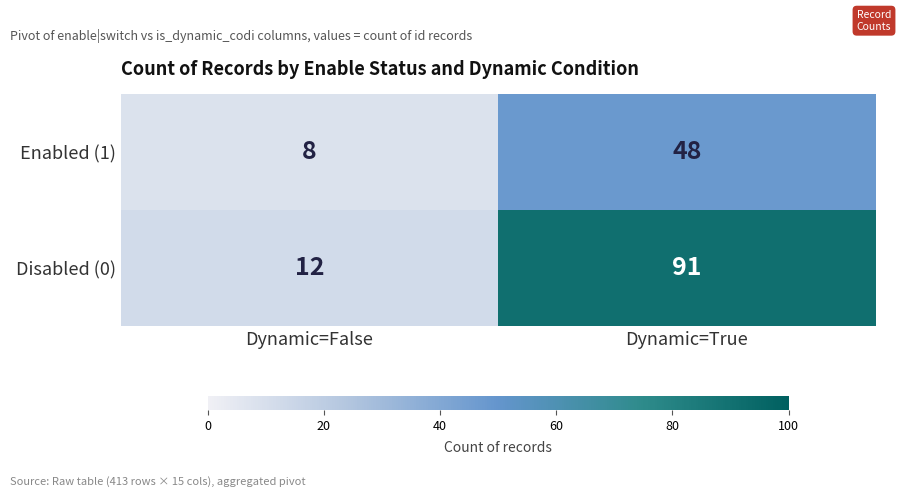

Which series has the largest total across all categories?

Disabled (0)